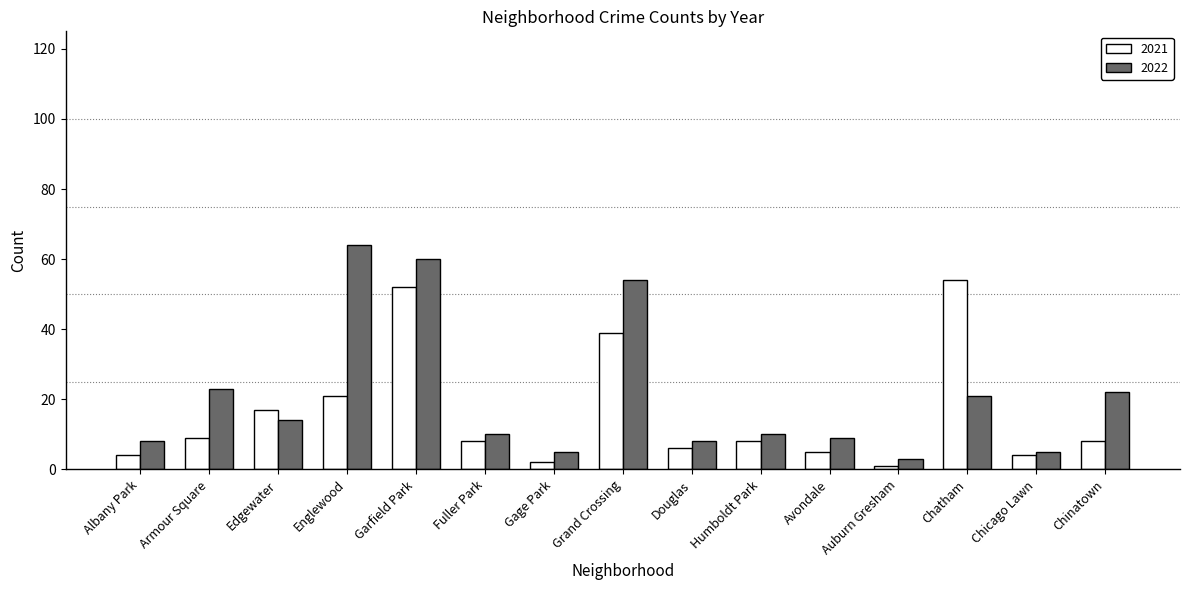

Reading left to right, transcribe all the data shown in this chart.

2021: Albany Park=4	Armour Square=9	Edgewater=17	Englewood=21	Garfield Park=52	Fuller Park=8	Gage Park=2	Grand Crossing=39	Douglas=6	Humboldt Park=8	Avondale=5	Auburn Gresham=1	Chatham=54	Chicago Lawn=4	Chinatown=8
2022: Albany Park=8	Armour Square=23	Edgewater=14	Englewood=64	Garfield Park=60	Fuller Park=10	Gage Park=5	Grand Crossing=54	Douglas=8	Humboldt Park=10	Avondale=9	Auburn Gresham=3	Chatham=21	Chicago Lawn=5	Chinatown=22